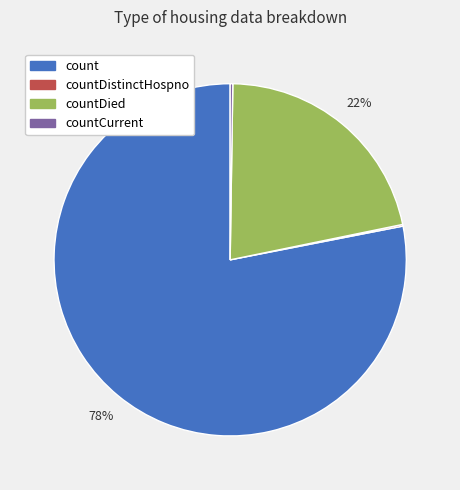

To the nearest percent, what is the average slice percentage?

25%